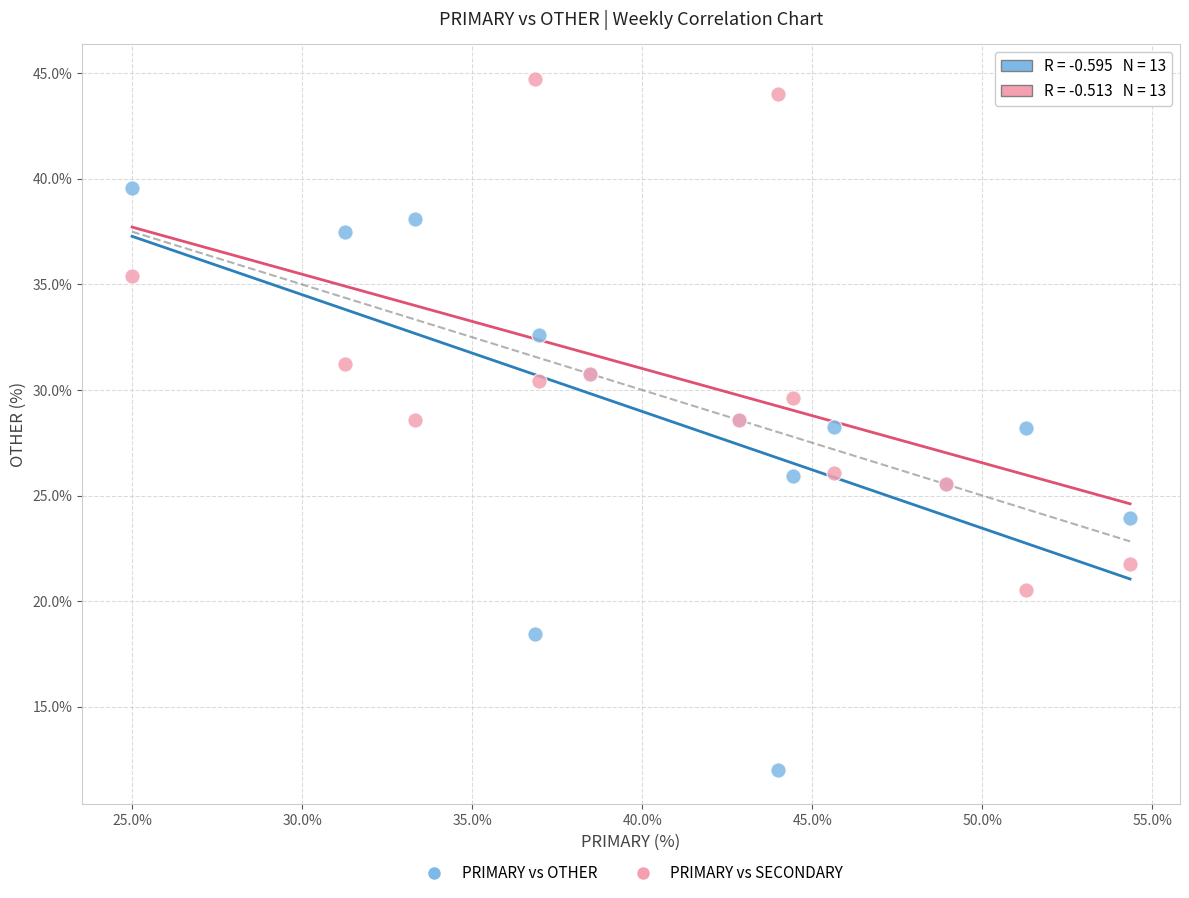

What is the X range (max minus min) for the scatter plot?

29.3